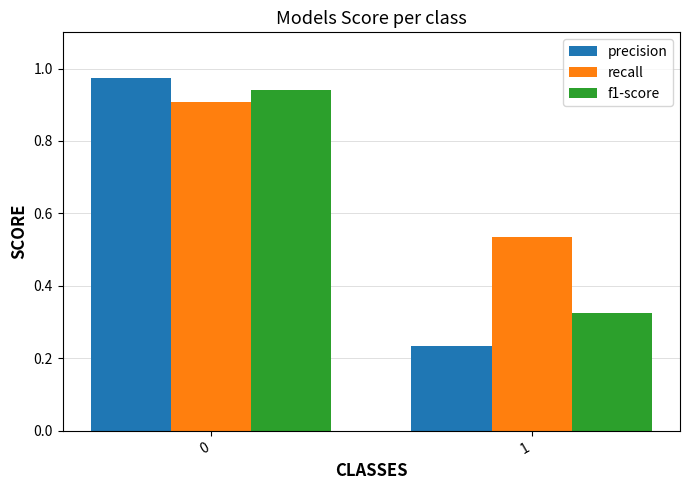

The value of precision at 0 is 1.3. True or false?

False